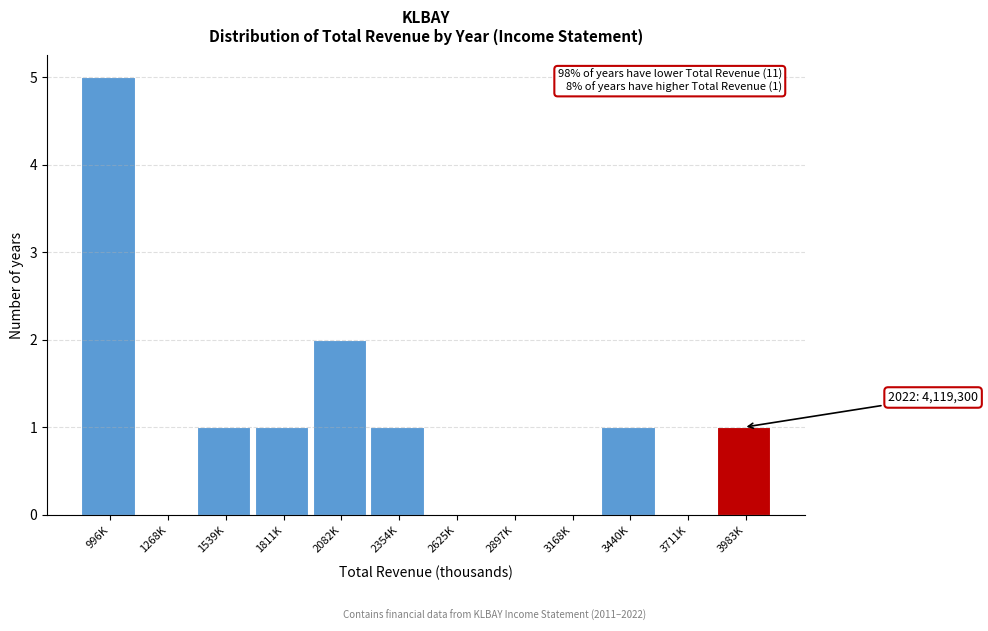

Reading right to left, transcribe all the data shown in this chart.

3983K=1	3711K=0	3440K=1	3168K=0	2897K=0	2625K=0	2354K=1	2082K=2	1811K=1	1539K=1	1268K=0	996K=5